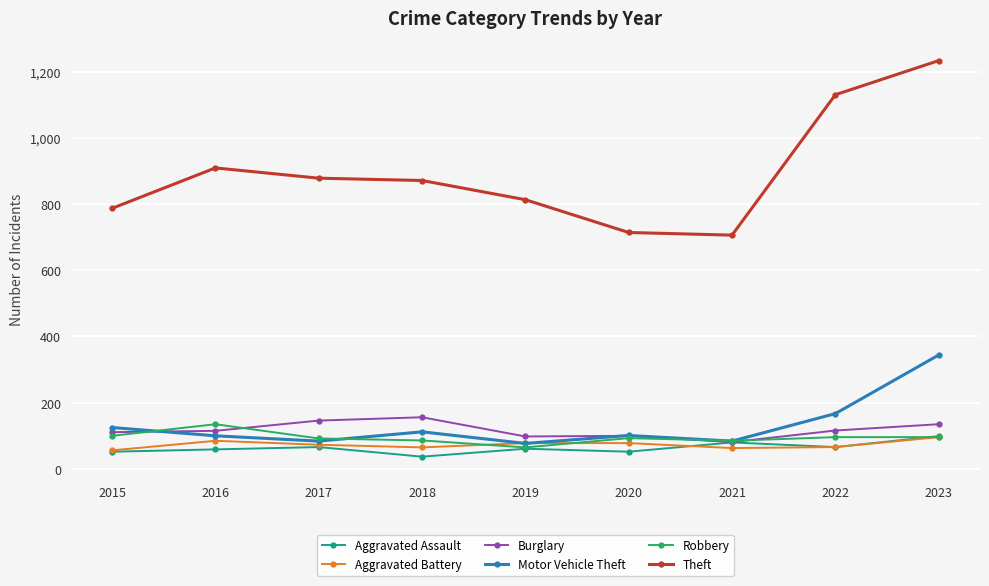

True or false: Theft and Motor Vehicle Theft intersect in this chart.

False